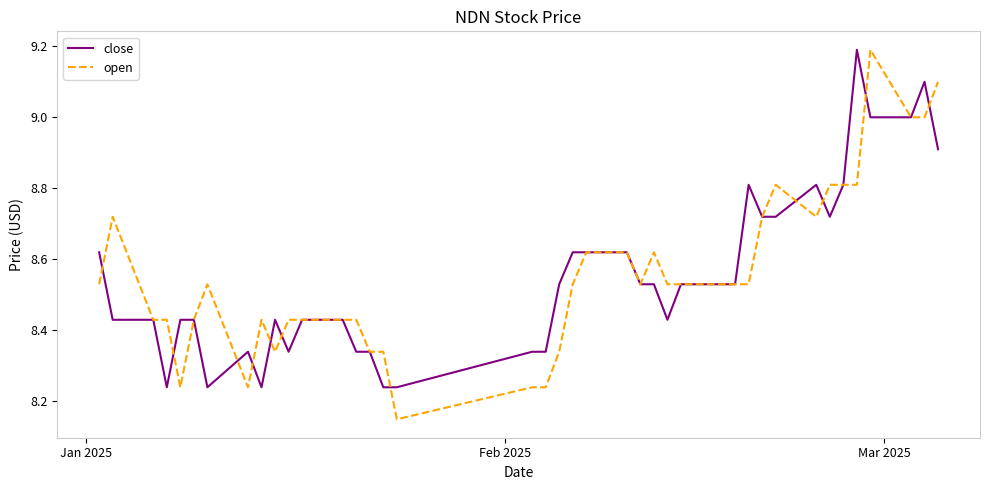

What is the maximum value for close?

9.2